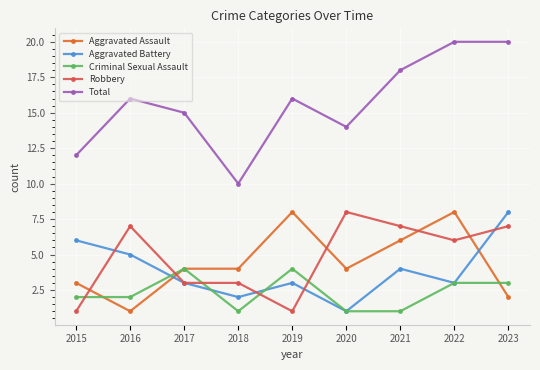

What is the total value across all series at 2015?

24